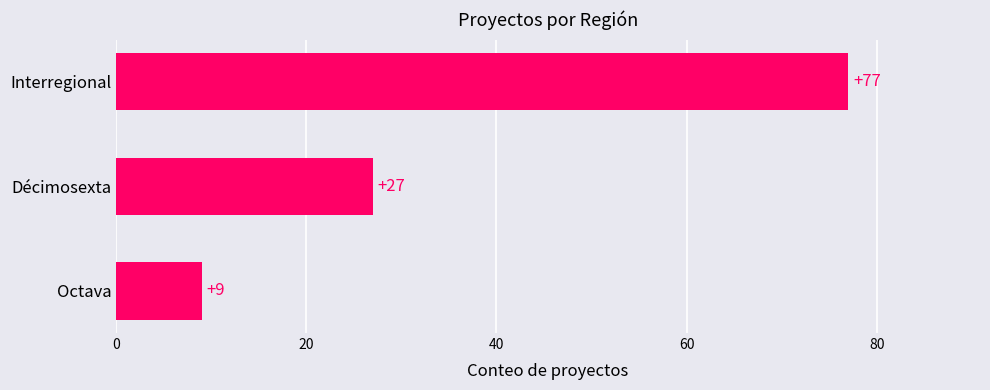

Does the chart contain stacked bars?

No